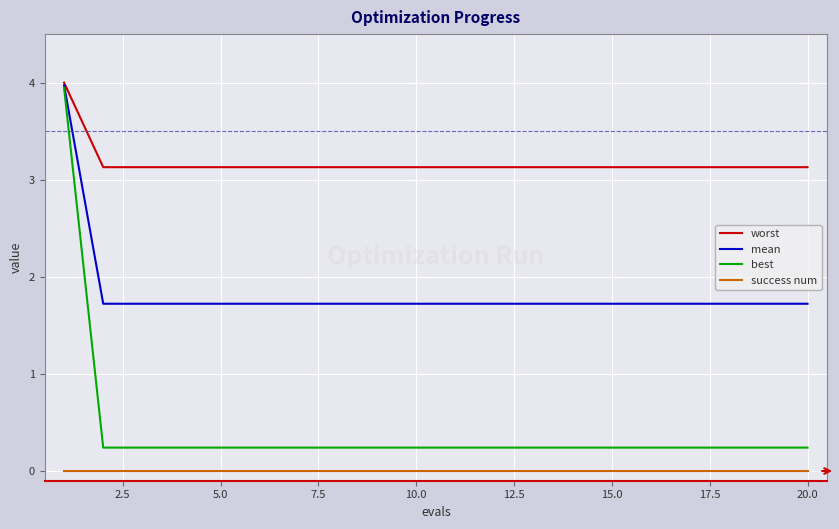

True or false: mean and success num intersect in this chart.

False